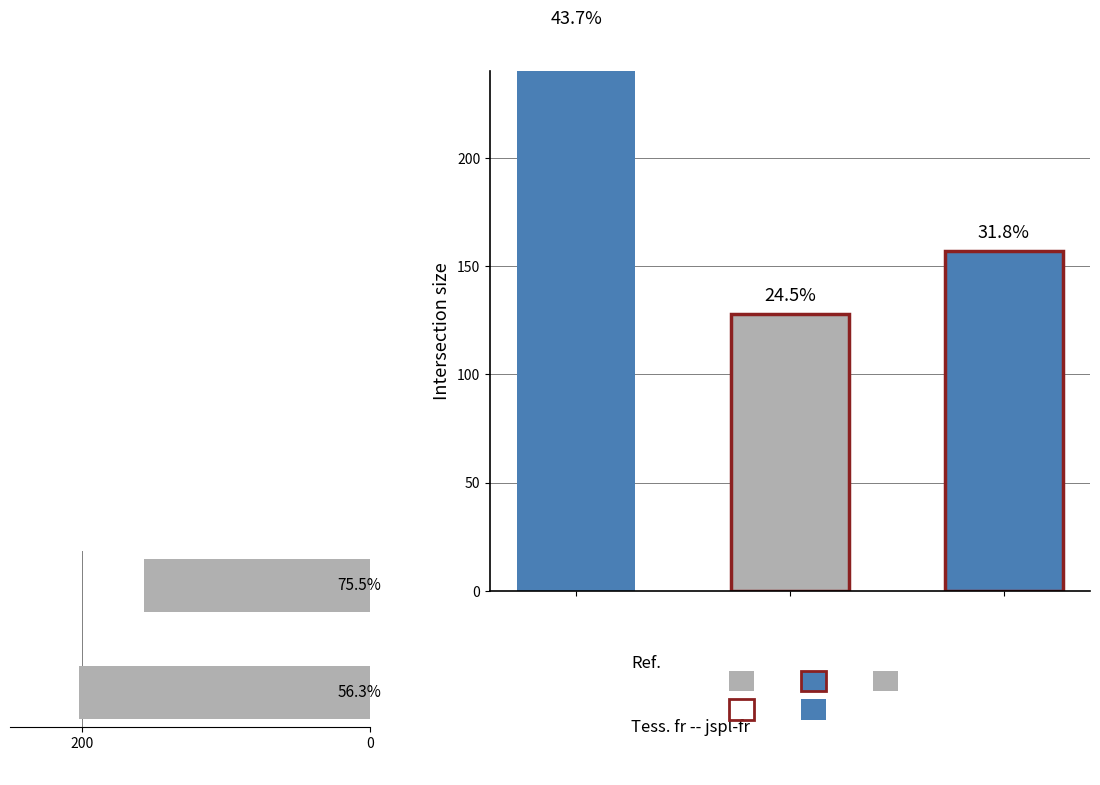

What is the ratio of the value at 0 to the value at 200?

0.8